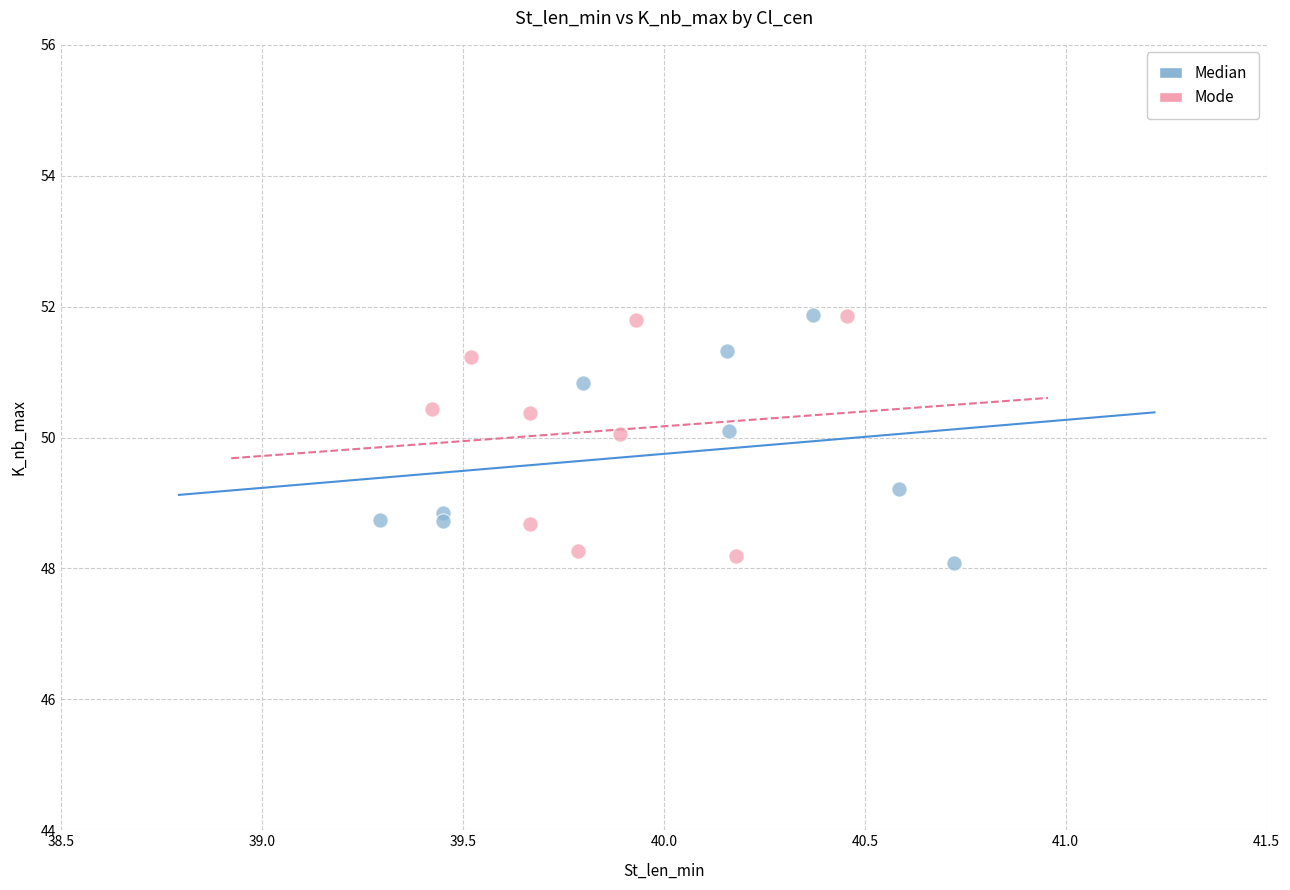

Which series contains the lowest Y value?

Median